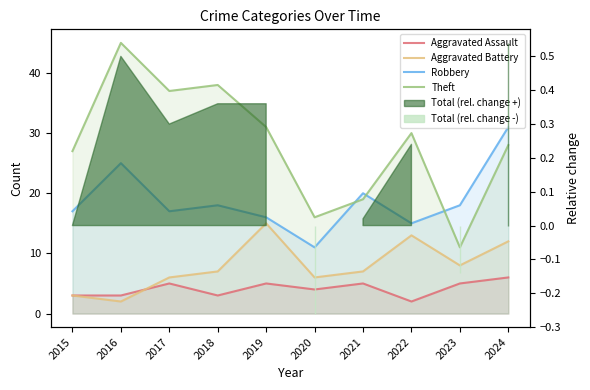

Where is the first local maximum for Aggravated Battery?

2019